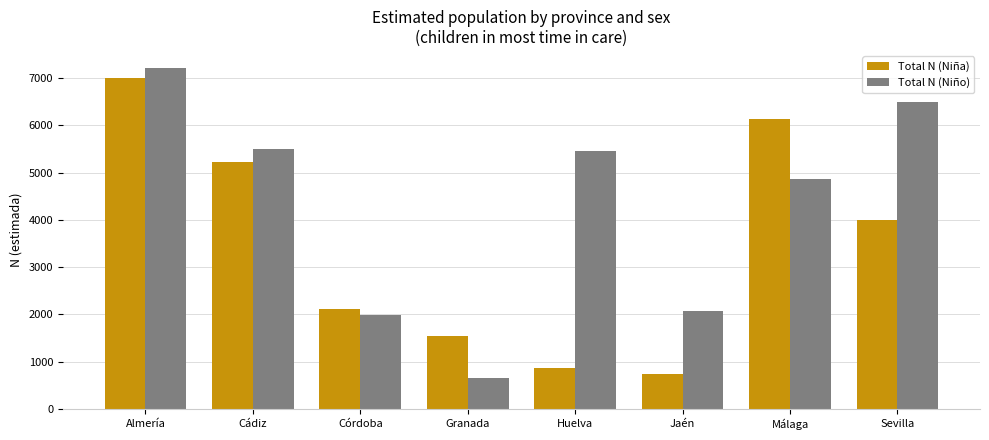

What is the spread (max minus min) of values at Córdoba?

127